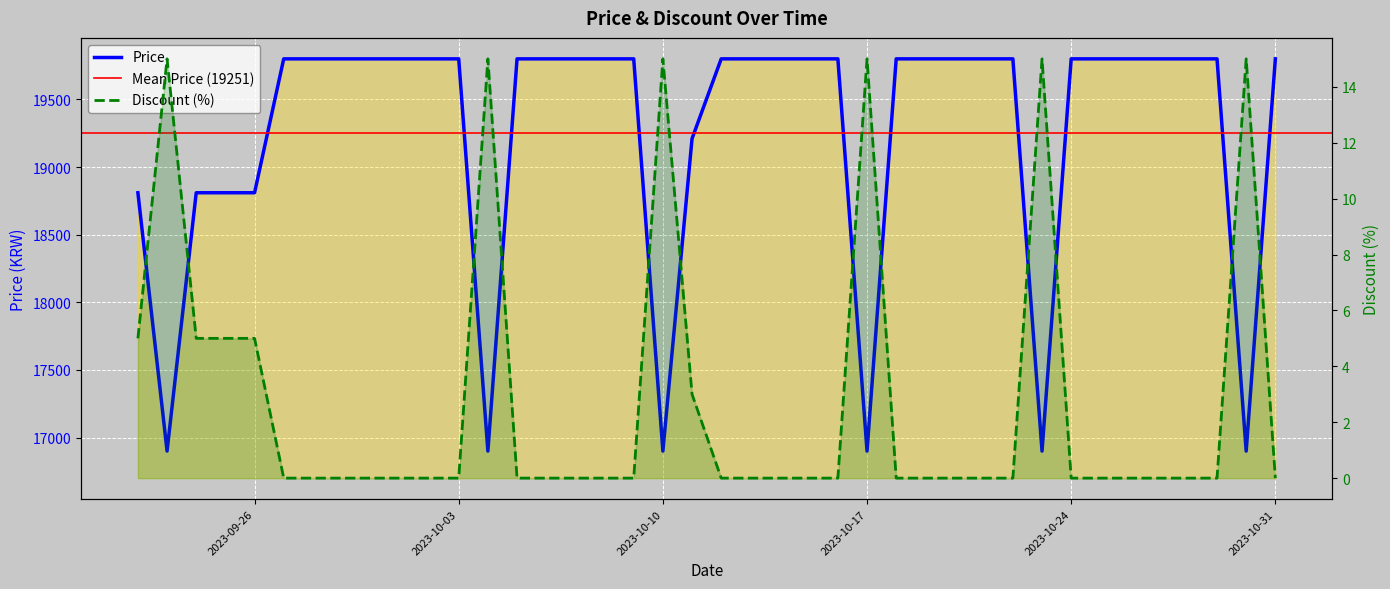

True or false: Price and Discount cross at least once.

False